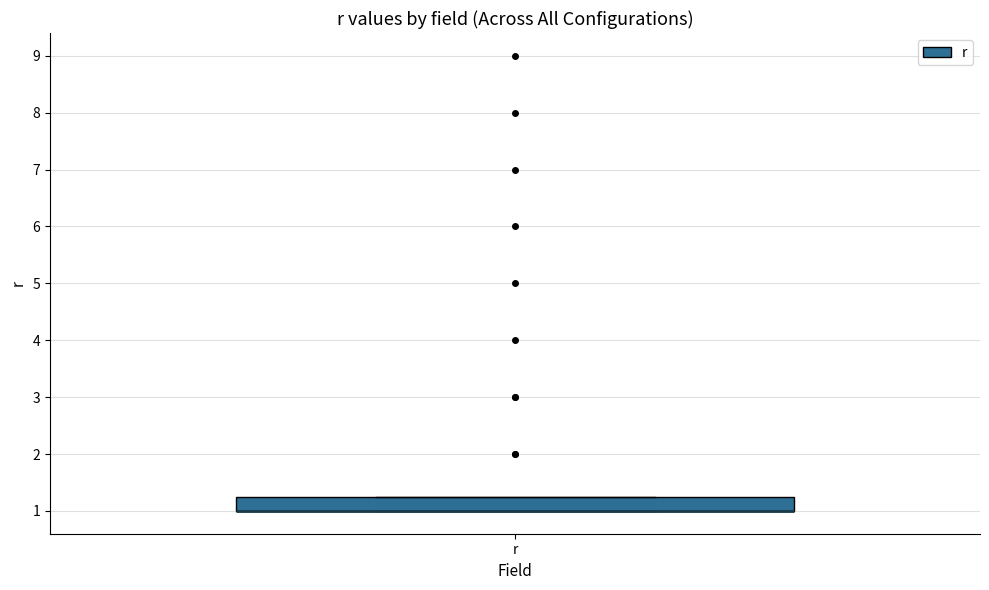

Where is the lower edge of the box for r on the y-axis? The values are not printed on the chart, so give them approximately, as read against the axis.

1.0